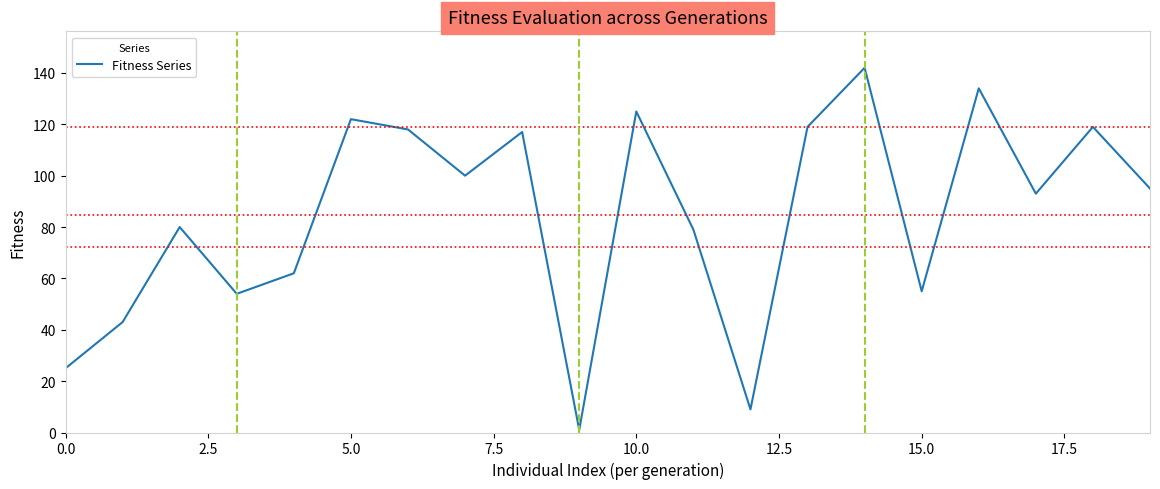

What is the difference between the maximum and minimum values?

141